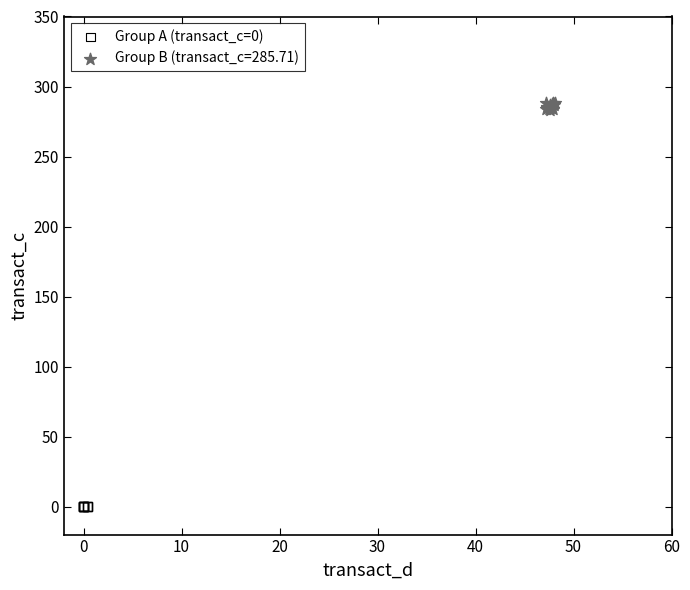

What are all the series names shown in the legend?

Group A (transact_c=0), Group B (transact_c=285.71)